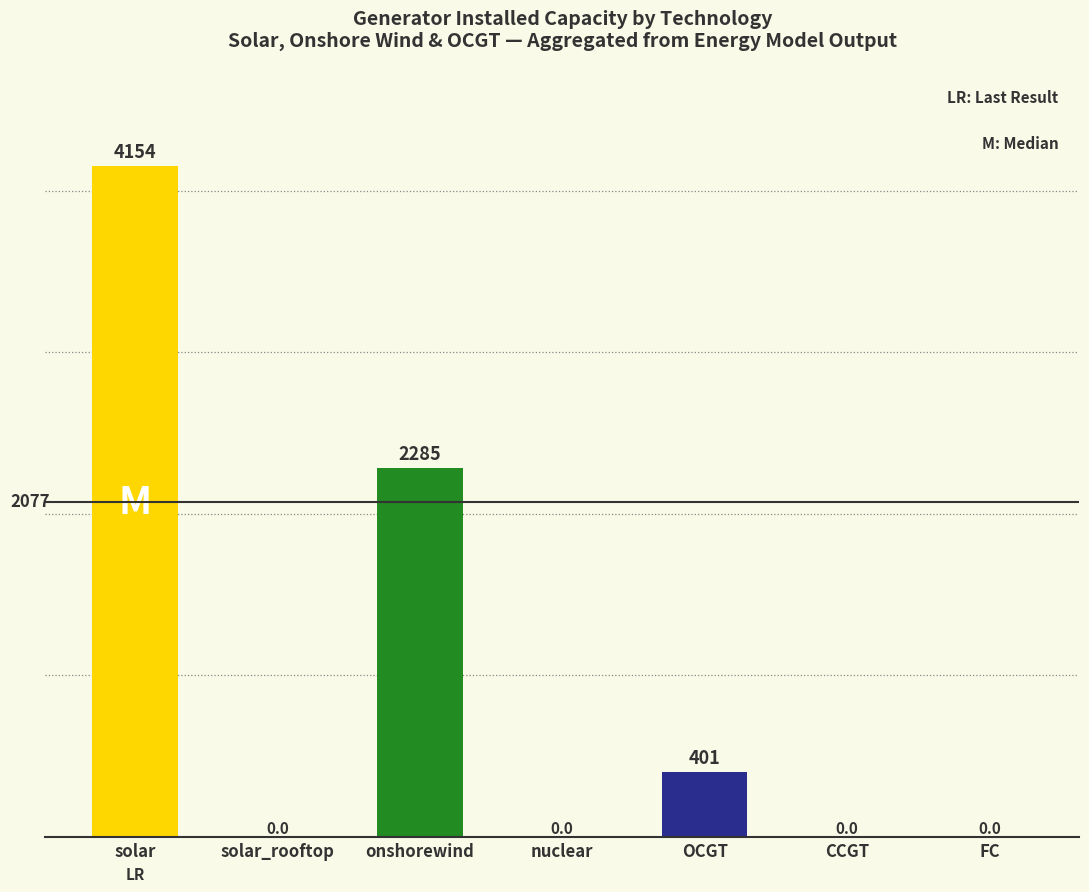

Does the chart contain stacked bars?

No